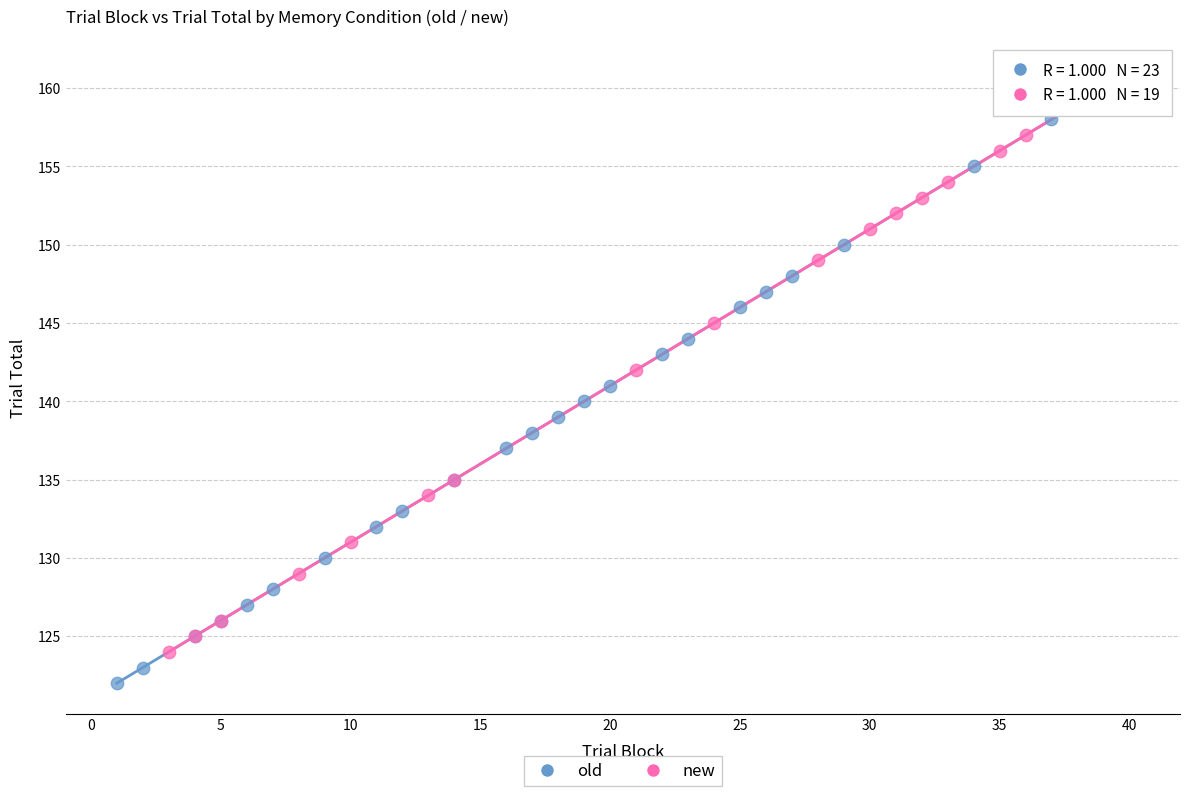

Which series contains the lowest Y value?

old